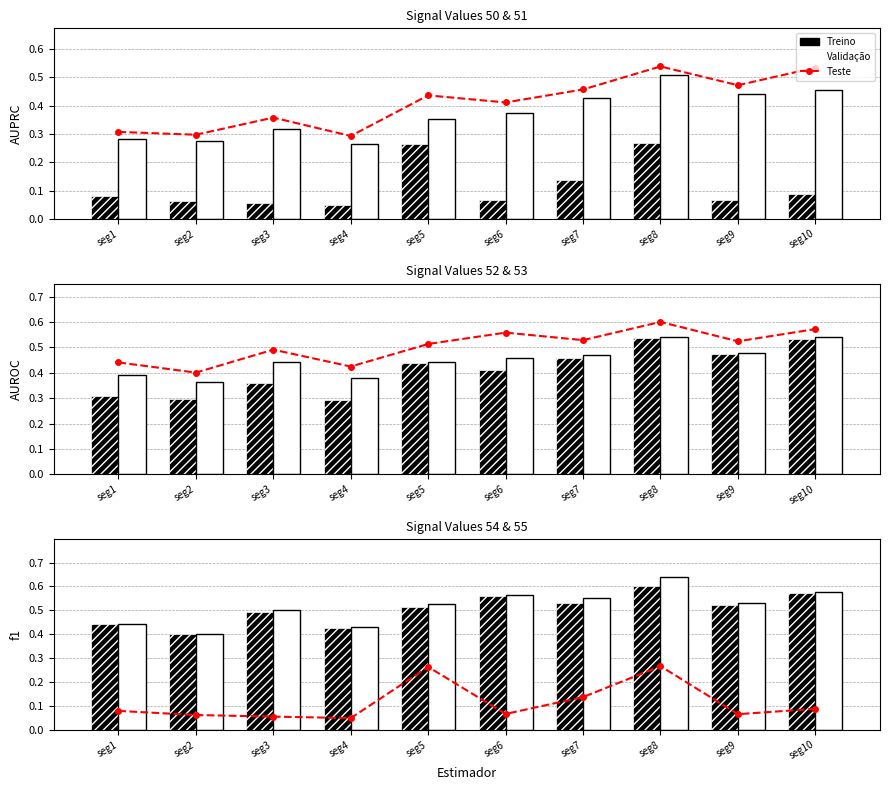

At which category is the sum across all series the highest?

seg8